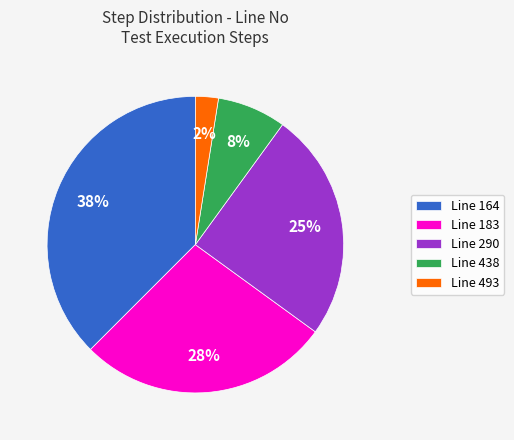

Rank the categories by value from highest to lowest.

Line 164, Line 183, Line 290, Line 438, Line 493